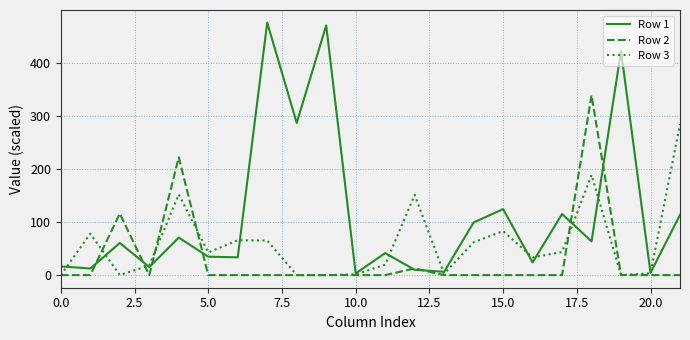

List the series in order of their peak value, lowest first.

Row 3, Row 2, Row 1